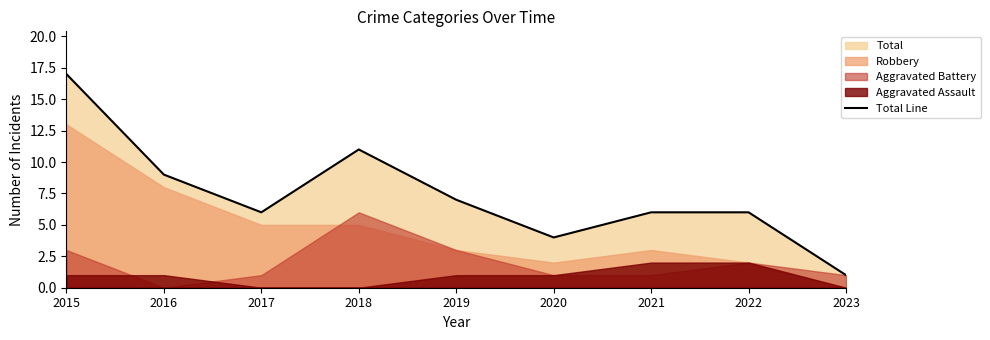

What value does the data have at 2018?

11